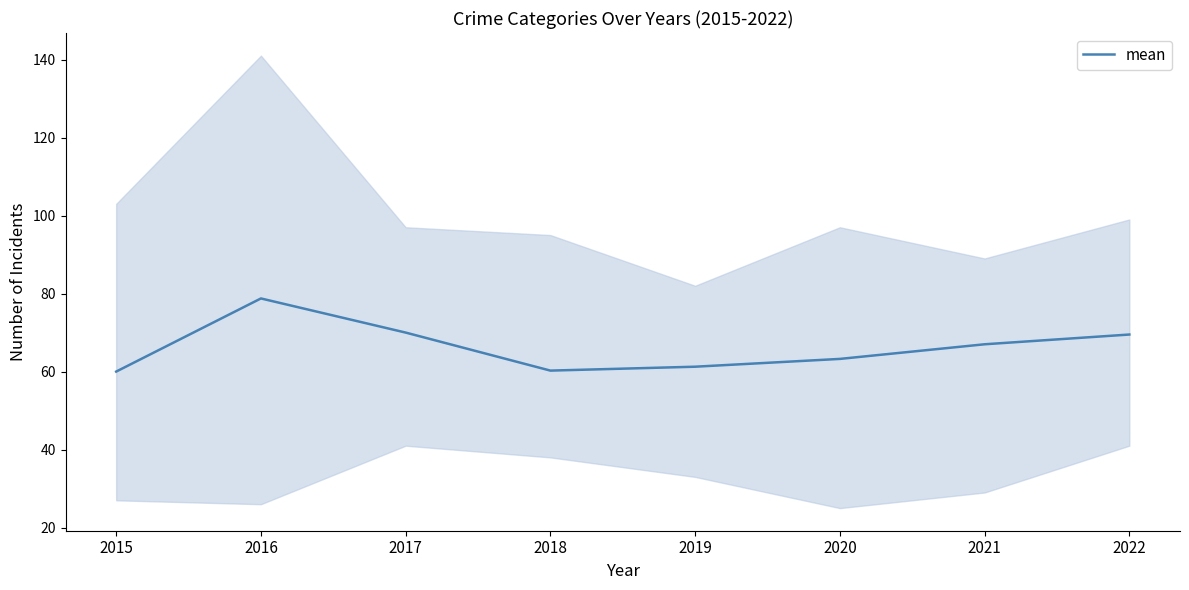

Reading right to left, extract all data points from this chart.

69.5	67.0	63.2	61.2	60.2	70.0	78.8	60.0